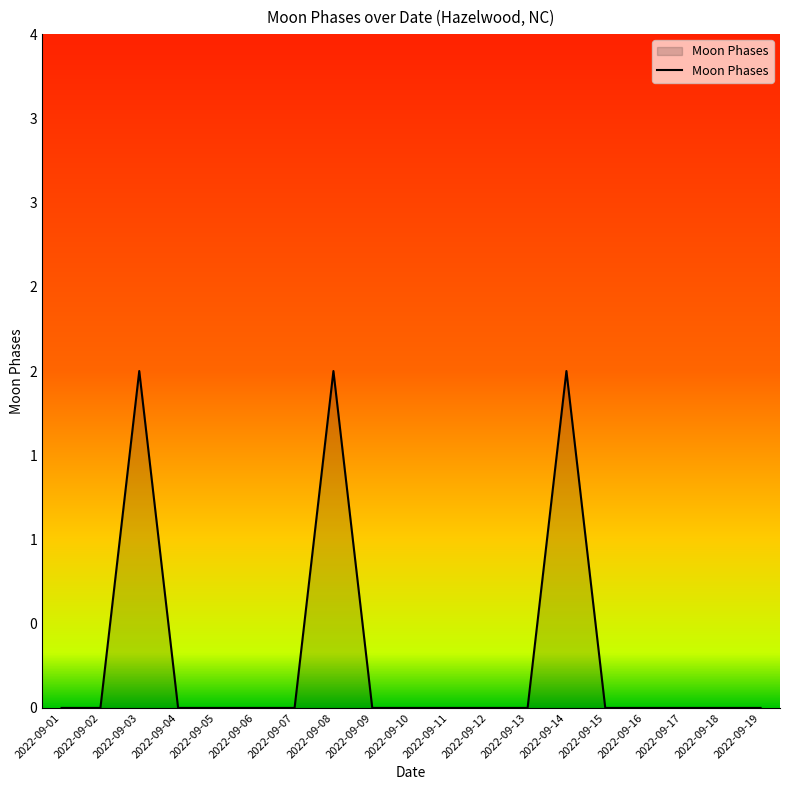

Does the chart display data point markers on the line(s)?

No